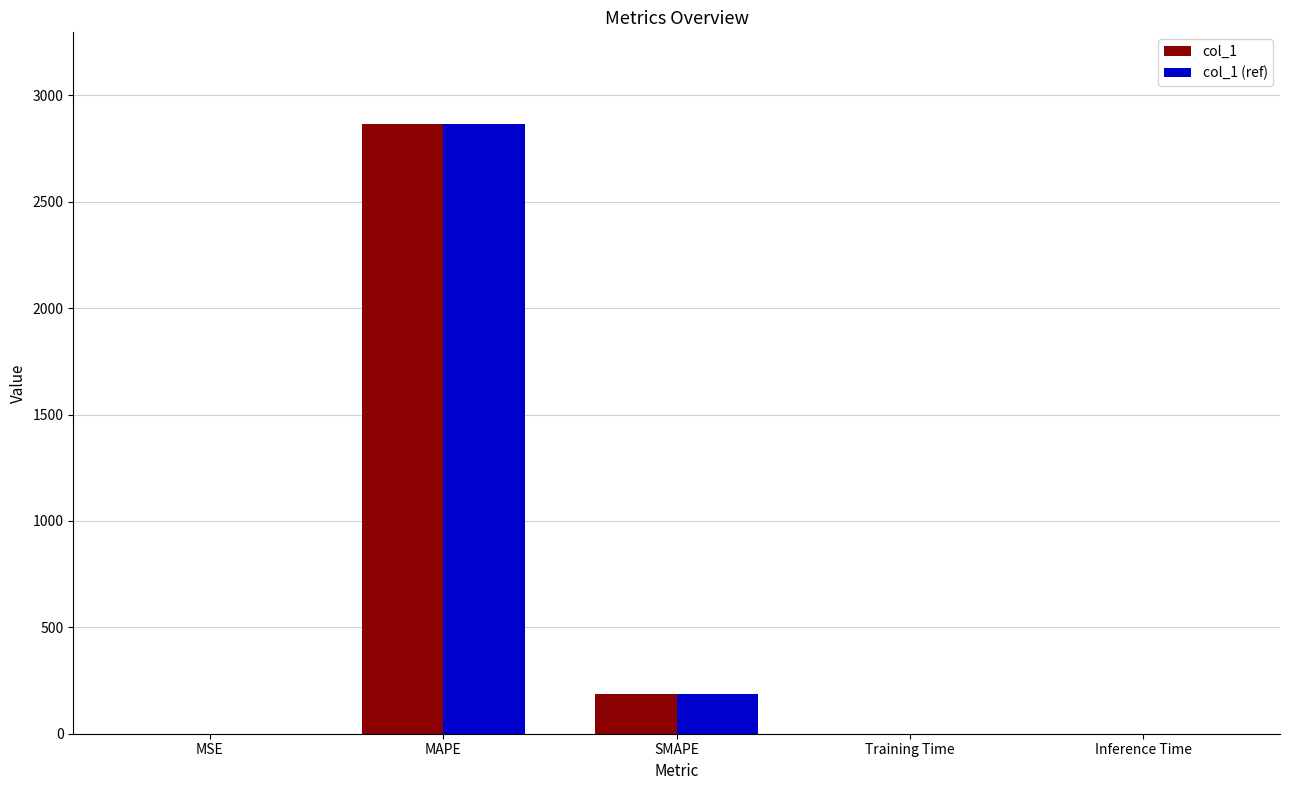

At which category is the sum across all series the highest?

MAPE